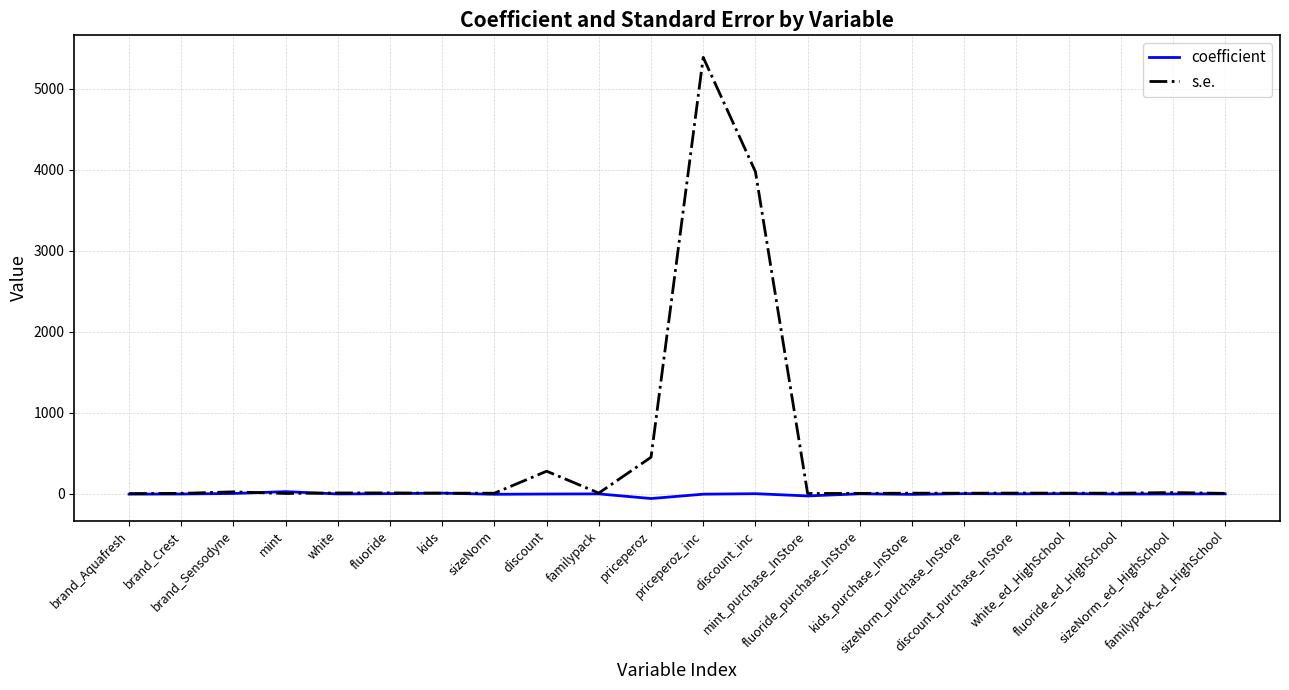

Which series has the largest total across all categories?

s.e.